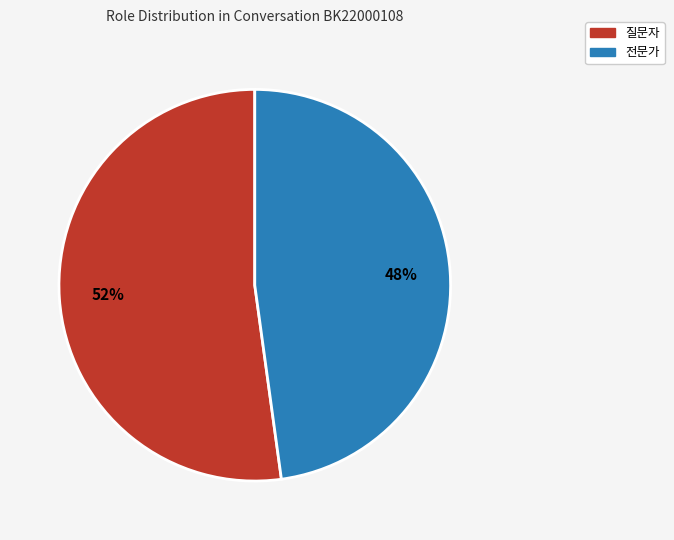

Does 전문가 account for over 50% of the chart?

No